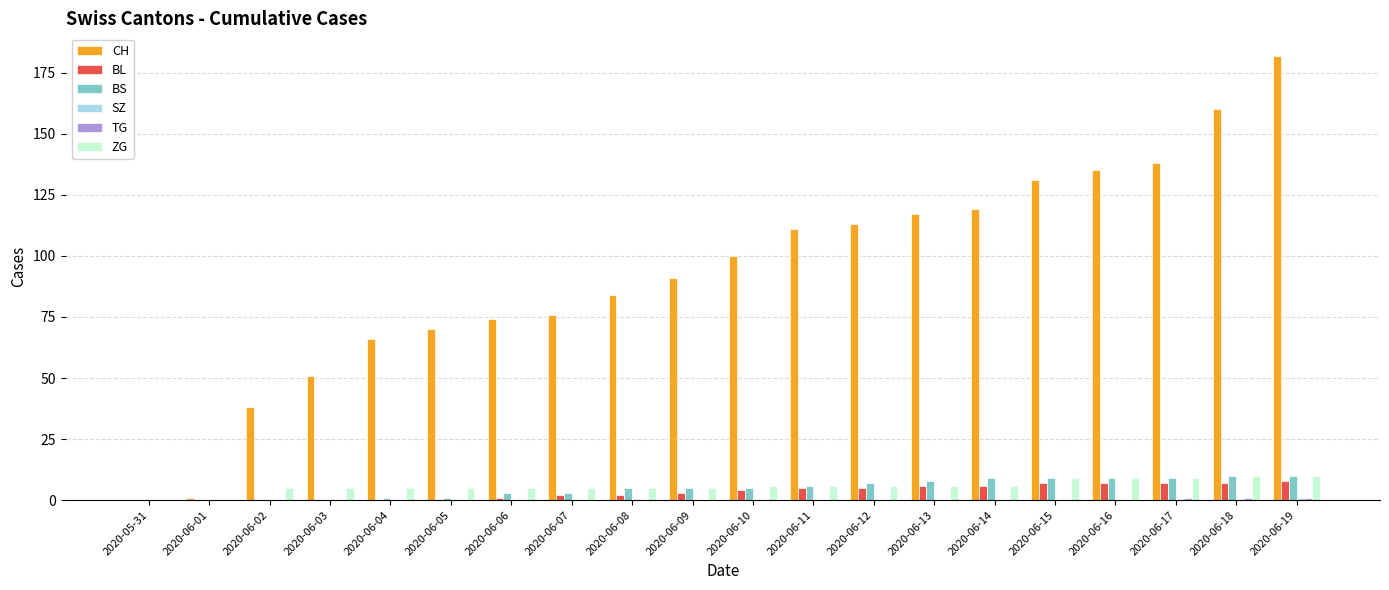

Is the value of BL at 2020-06-01 greater than the value of ZG at 2020-06-07?

No